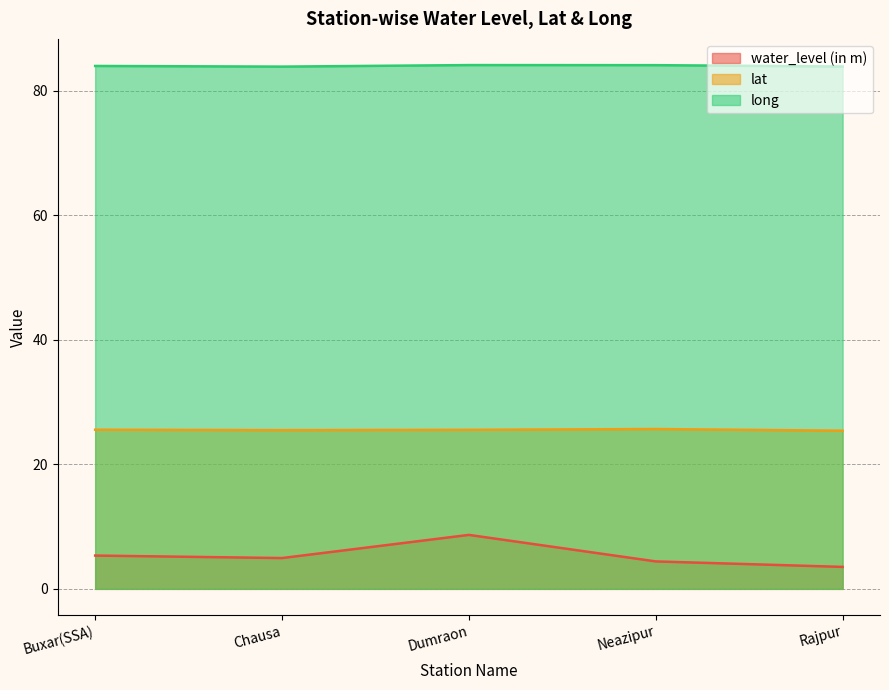

What is the label of the 4th point from the left?

Neazipur